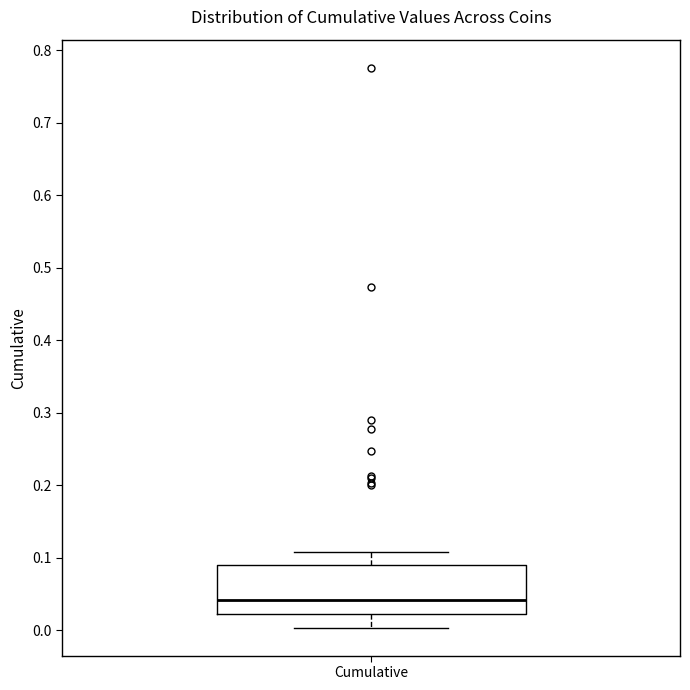

Where does the lower whisker of the box for Cumulative end on the y-axis? The values are not printed on the chart, so give them approximately, as read against the axis.

0.00